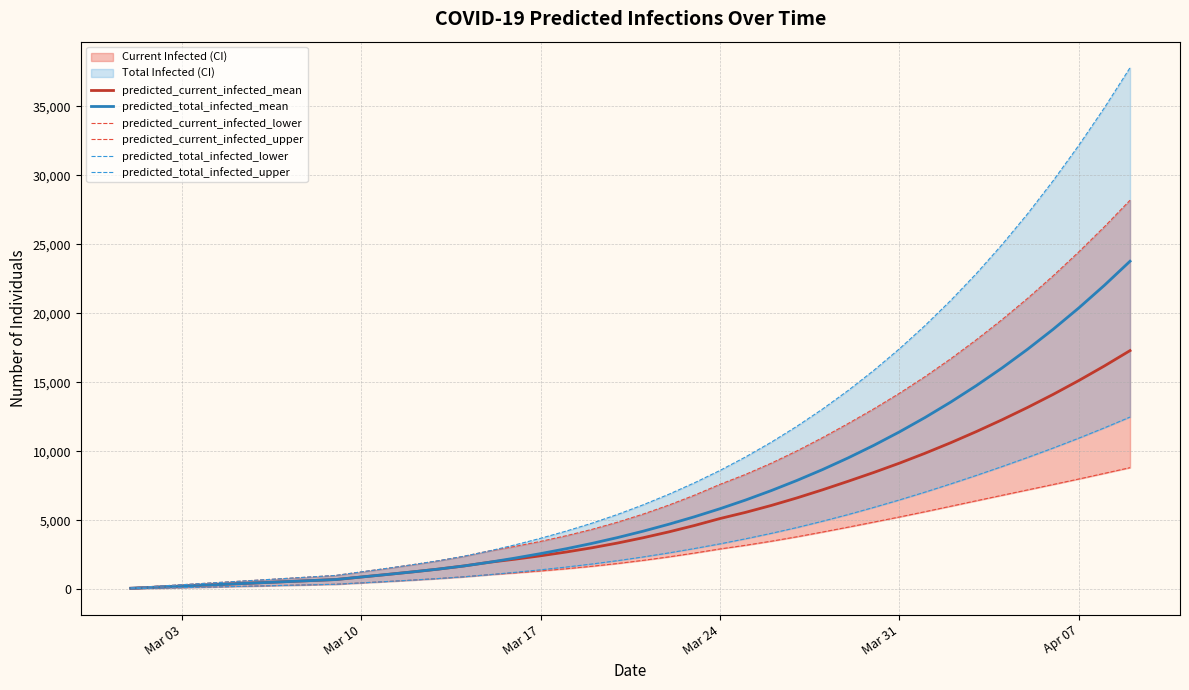

Reading right to left, what are all the values shown in this chart?

predicted_current_infected_mean: 17296	16184	15126	14124	13177	12280	11429	10621	9859	9142	8469	7831	7212	6625	6079	5580	5131	4626	4163	3740	3356	3012	2707	2433	2186	1964	1694	1466	1265	1077	895	712	633	554	474	395	316	237	158	79
predicted_total_infected_mean: 23770	22027	20385	18841	17392	16032	14758	13565	12449	11407	10433	9525	8678	7890	7156	6474	5843	5258	4717	4215	3752	3329	2944	2591	2265	1964	1694	1466	1265	1077	895	712	633	554	474	395	316	237	158	79
predicted_current_infected_lower: 8817	8404	7994	7597	7205	6812	6418	6021	5627	5243	4874	4508	4153	3809	3489	3195	2928	2630	2353	2102	1874	1672	1494	1335	1193	1064	911	783	671	568	469	369	328	287	246	205	164	123	82	41
predicted_current_infected_upper: 28191	26271	24448	22717	21079	19536	18080	16703	15412	14204	13078	12015	10994	10031	9142	8333	7610	6822	6105	5454	4868	4346	3887	3477	3112	2786	2396	2070	1786	1521	1265	1008	896	784	672	560	448	336	224	112
predicted_total_infected_lower: 12482	11701	10953	10238	9553	8892	8254	7639	7045	6478	5938	5420	4936	4480	4058	3664	3297	2958	2640	2348	2079	1836	1617	1417	1234	1064	911	783	671	568	469	369	328	287	246	205	164	123	82	41
predicted_total_infected_upper: 37789	34889	32165	29605	27204	24963	22873	20925	19113	17428	15863	14410	13063	11816	10662	9598	8618	7718	6889	6126	5428	4794	4223	3701	3224	2786	2396	2070	1786	1521	1265	1008	896	784	672	560	448	336	224	112